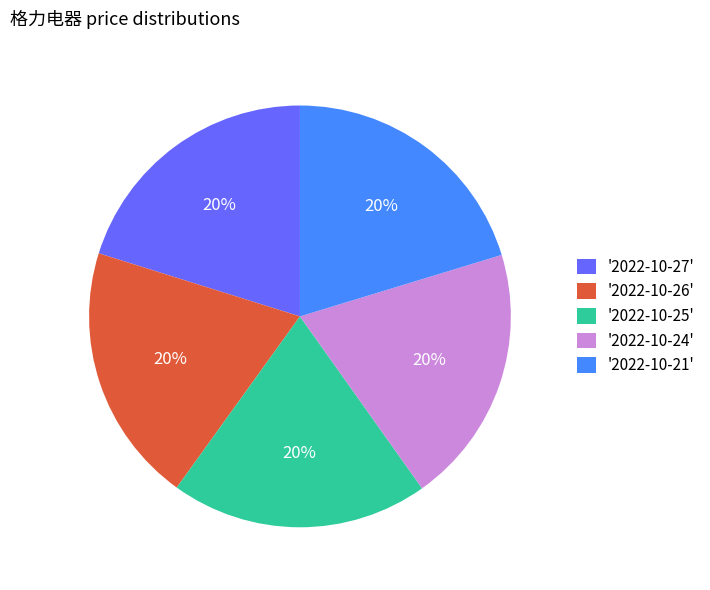

Does any single category account for the majority?

No